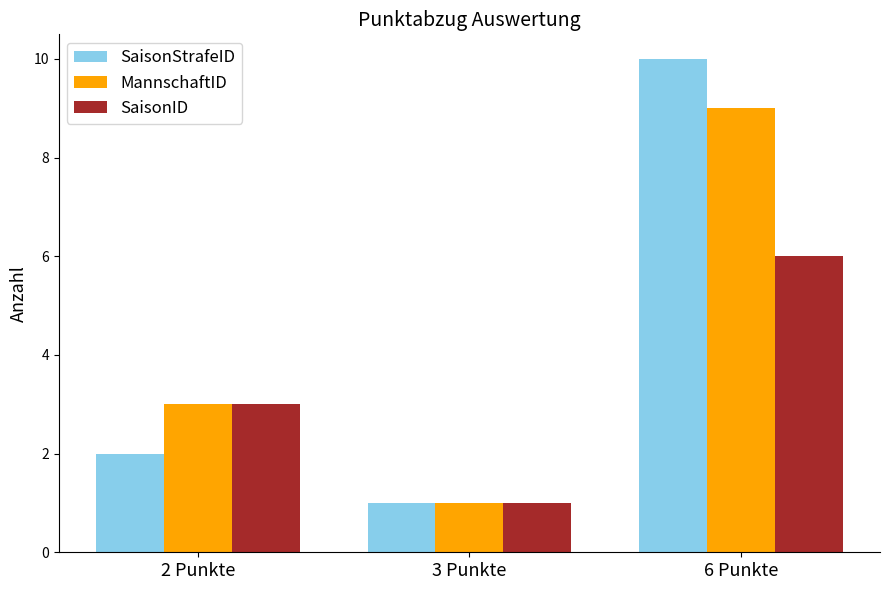

How many SaisonStrafeID values are between 1 and 10?

3